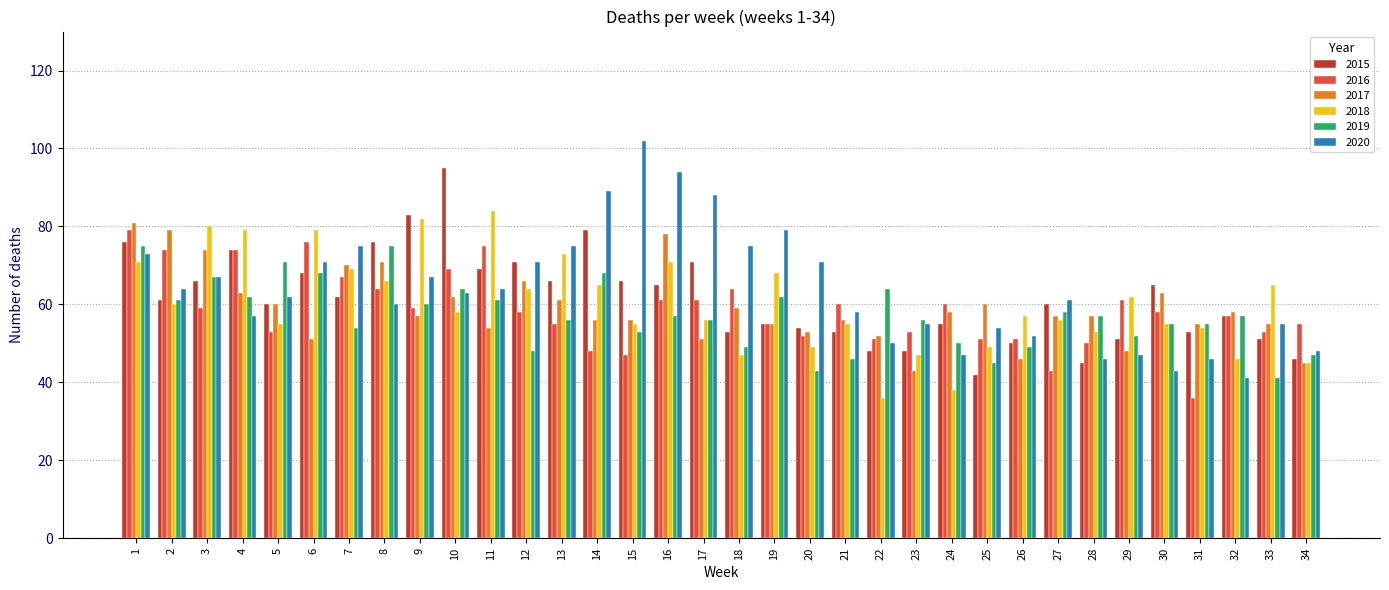

Which series has the largest total across all categories?

2020